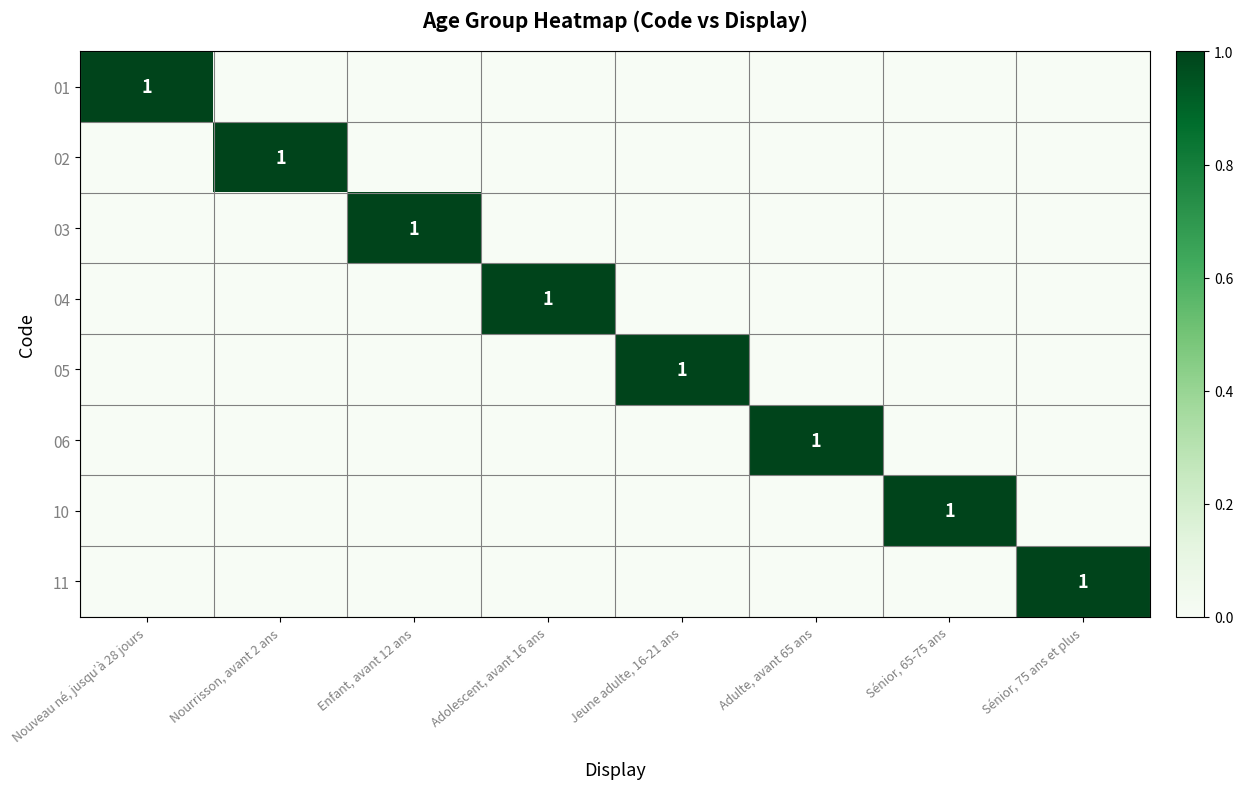

The value of 04 at Adolescent, avant 16 ans is 1. True or false?

True